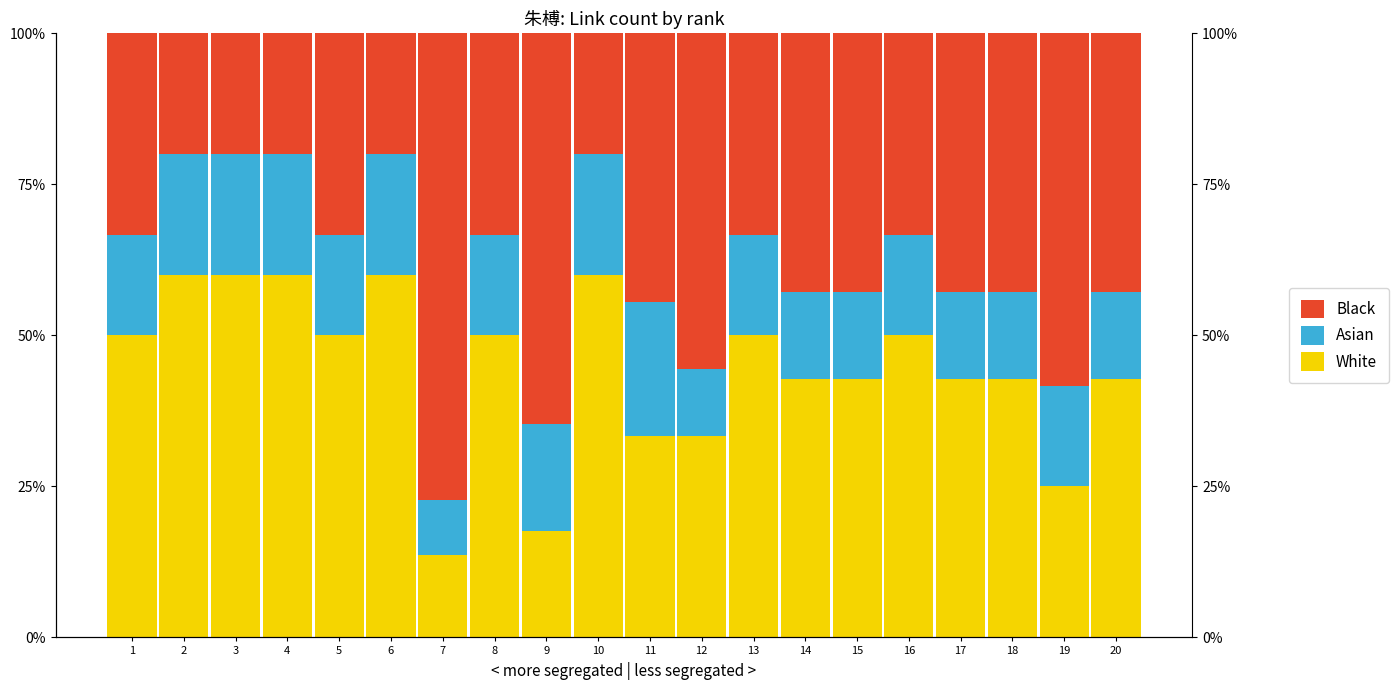

Reading left to right, extract all data points from this chart.

White: 0.5	0.6	0.6	0.6	0.5	0.6	0.1	0.5	0.2	0.6	0.3	0.3	0.5	0.4	0.4	0.5	0.4	0.4	0.2	0.4
Asian: 0.2	0.2	0.2	0.2	0.2	0.2	0.1	0.2	0.2	0.2	0.2	0.1	0.2	0.1	0.1	0.2	0.1	0.1	0.2	0.1
Black: 0.3	0.2	0.2	0.2	0.3	0.2	0.8	0.3	0.6	0.2	0.4	0.6	0.3	0.4	0.4	0.3	0.4	0.4	0.6	0.4